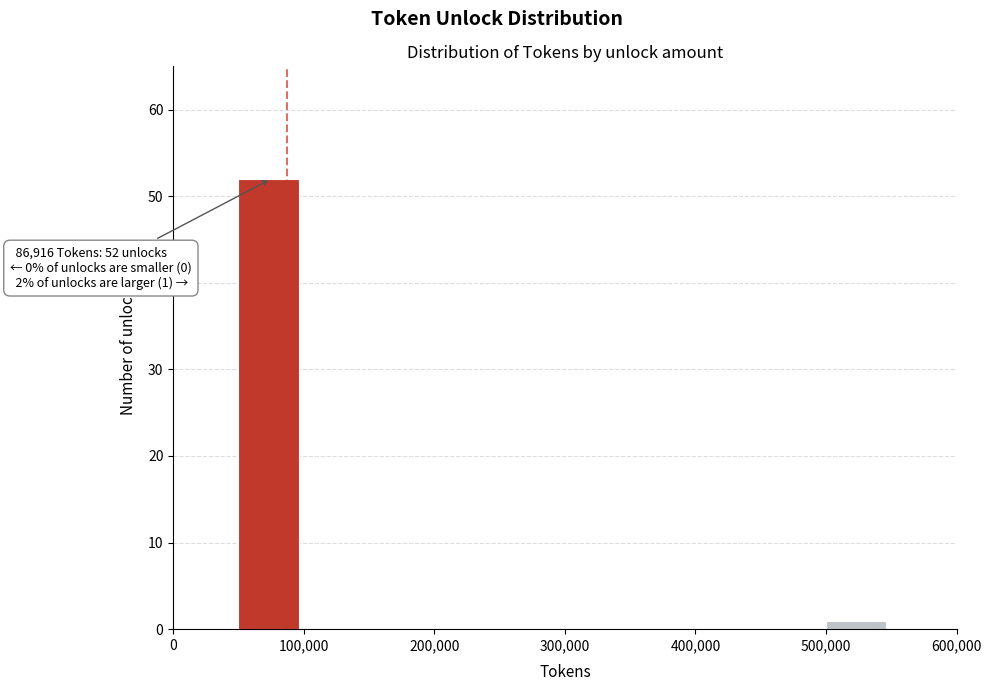

Which range on the x-axis has the tallest bar?

50000 to 100000